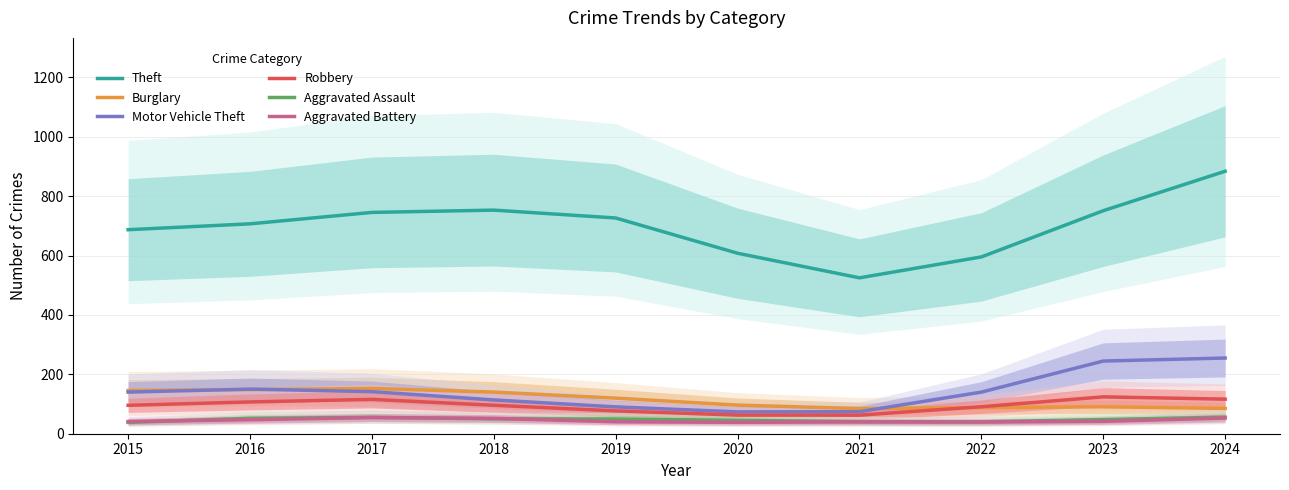

Between 2022 and 2019, which is larger?

2019